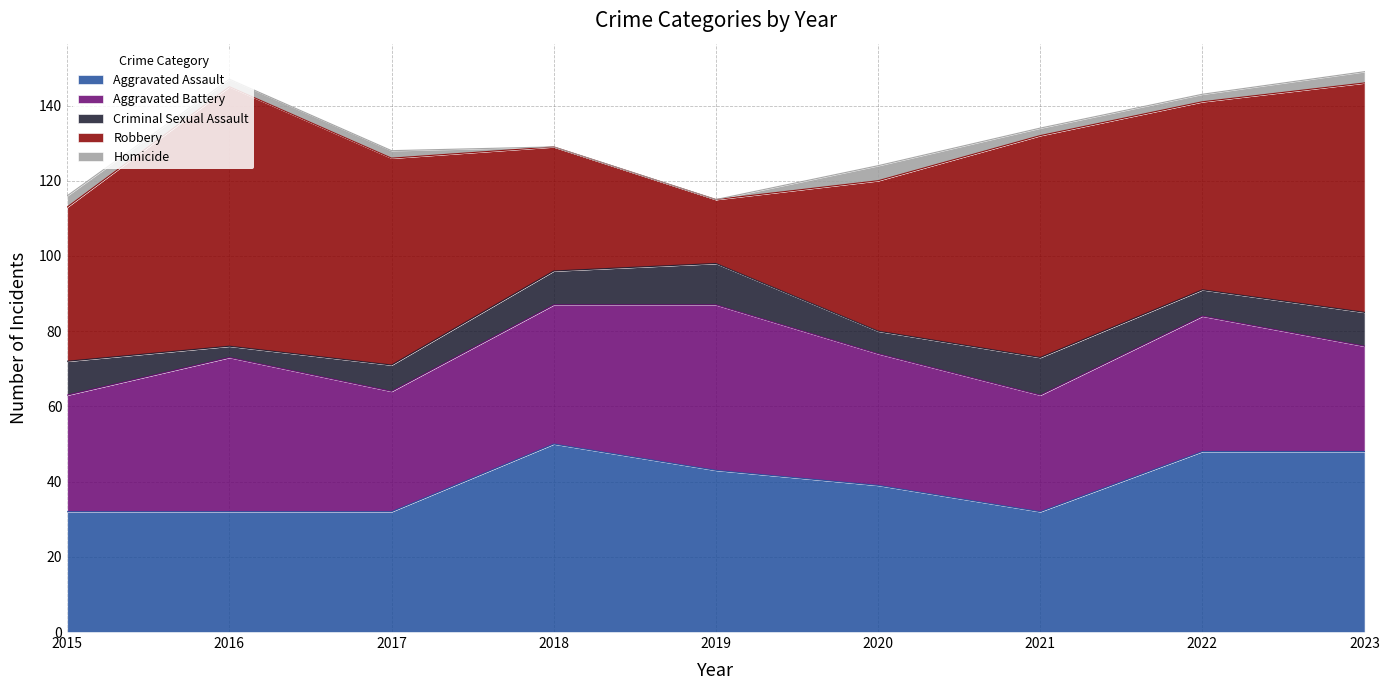

Count the number of categories in the chart.

9